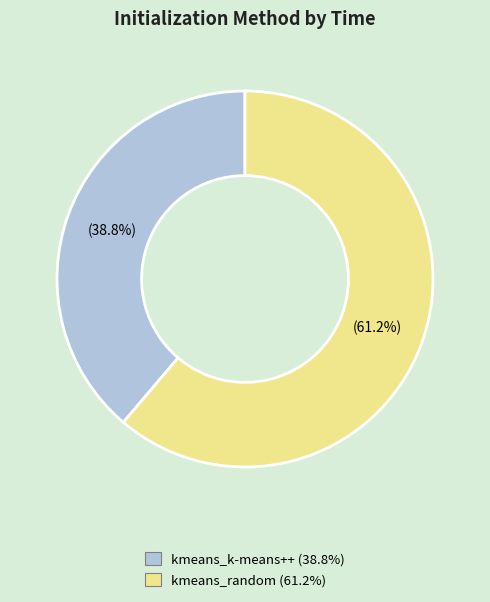

Is it true that kmeans_k-means++ is 39% of the pie?

True